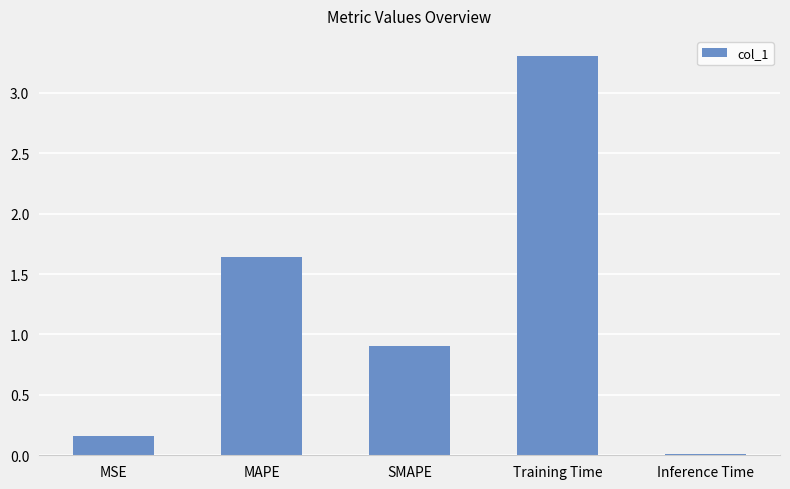

What is the difference between the values at SMAPE and MAPE?

0.7